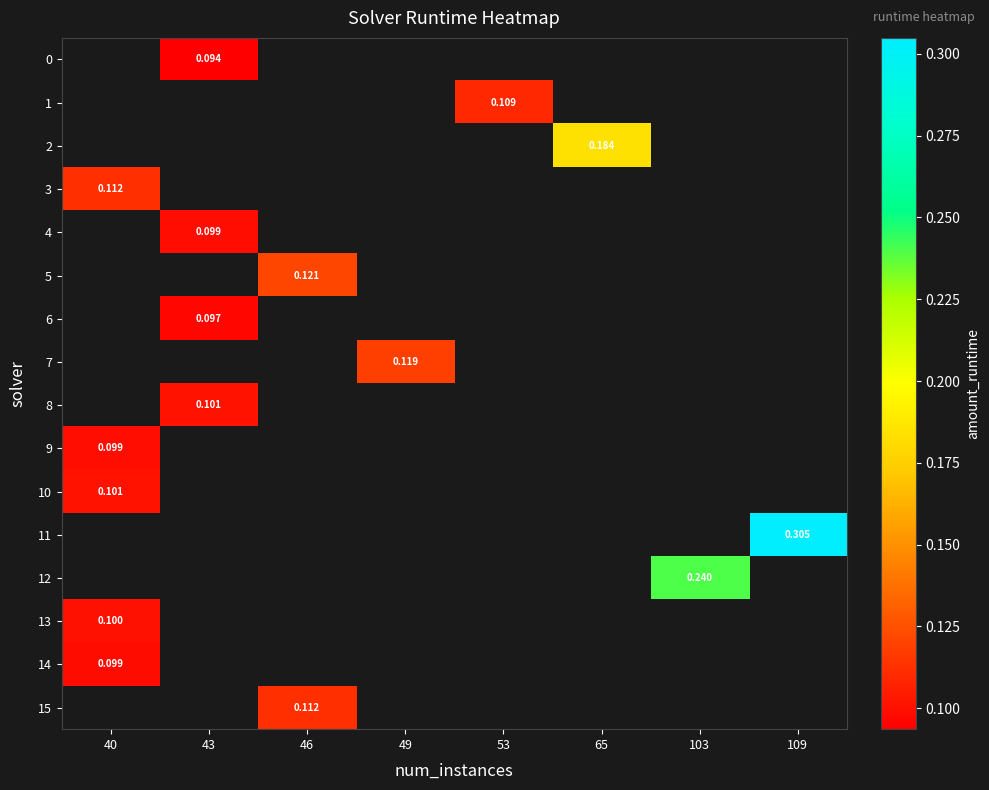

Which category has the lowest value in the row_13 series?

40